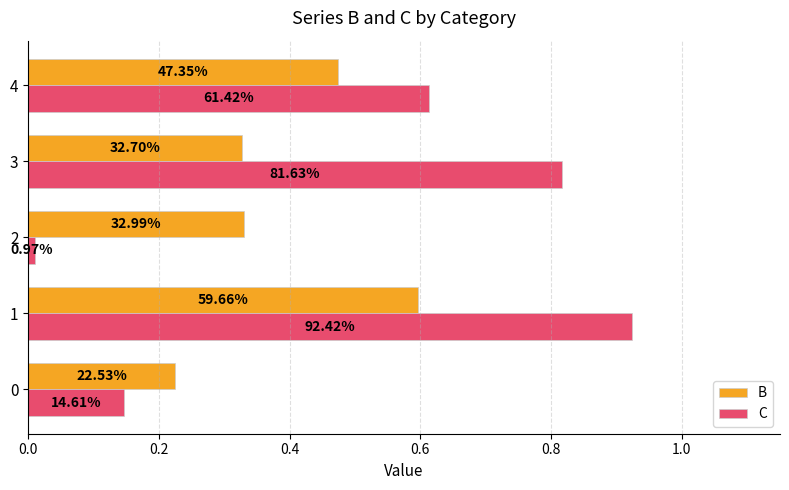

Reading left to right, transcribe all the data shown in this chart.

B: 0.2	0.6	0.3	0.3	0.5
C: 0.1	0.9	0.0	0.8	0.6